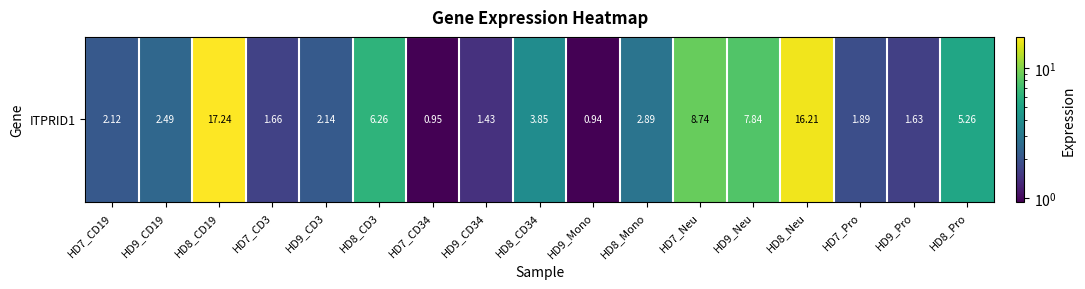

Read the value at HD8_CD3.

6.3